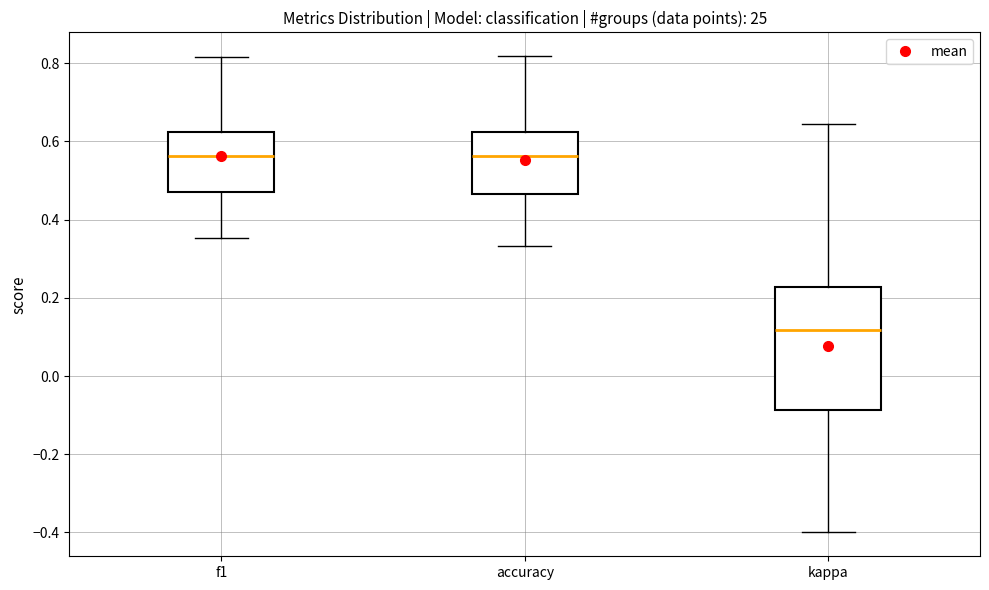

Which box has the lowest median line?

kappa